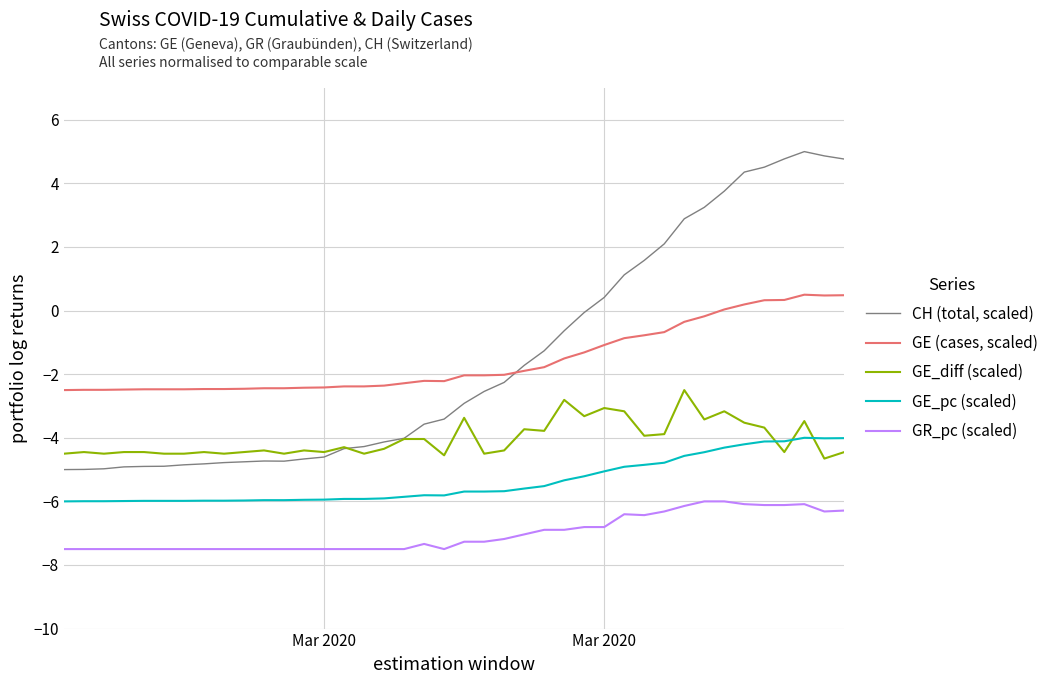

Rank the series by their maximum value, from highest to lowest.

CH (total, scaled), GE (cases, scaled), GE_diff (scaled), GE_pc (scaled), GR_pc (scaled)